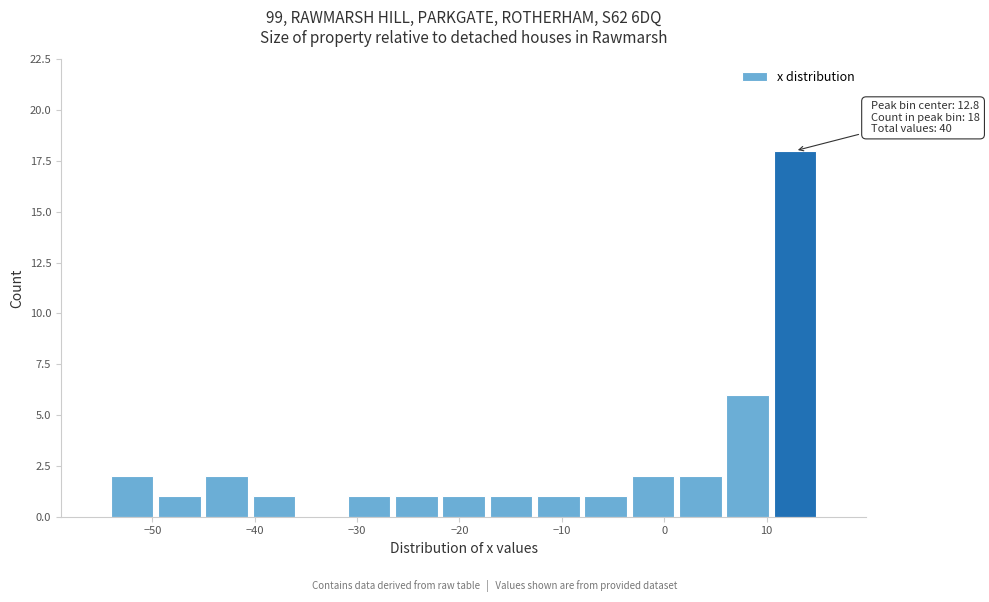

Over which range of the x-axis is the bar tallest?

10 to 15